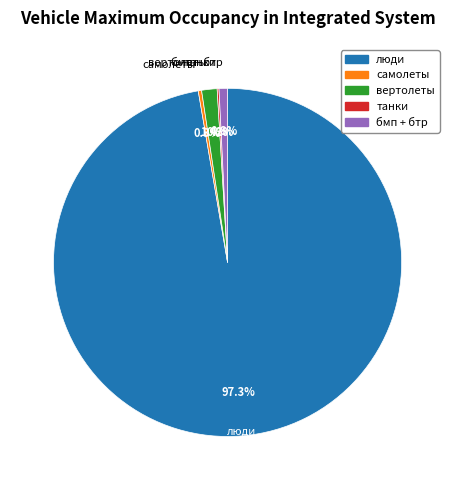

Is there any slice that represents more than half of the pie?

Yes